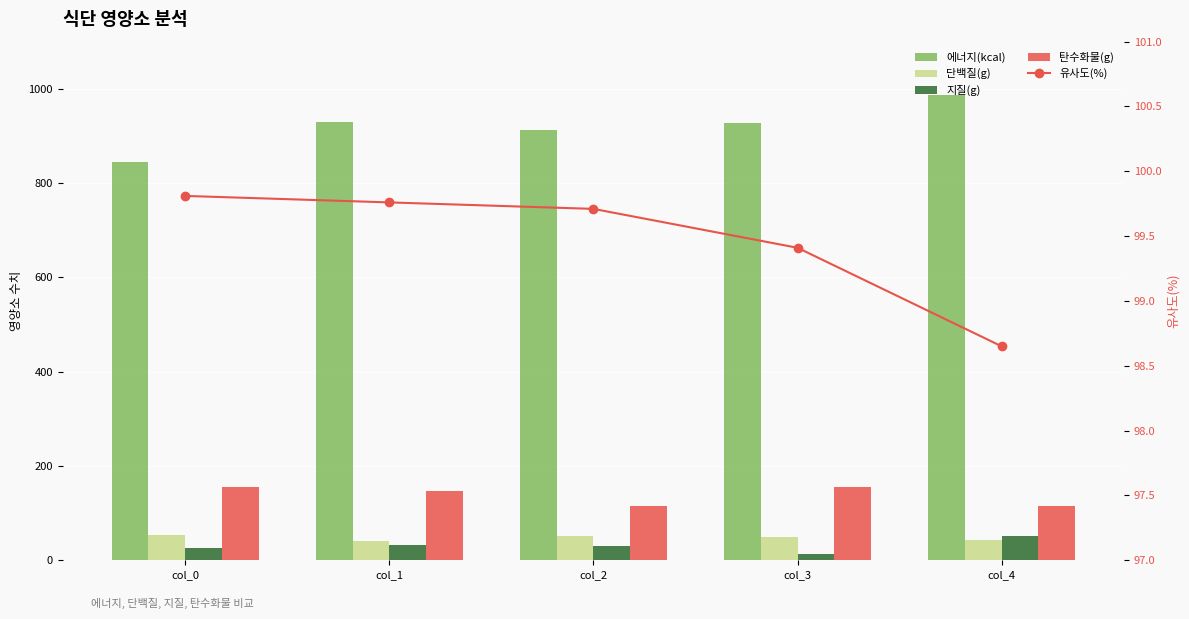

Does the chart contain stacked bars?

No